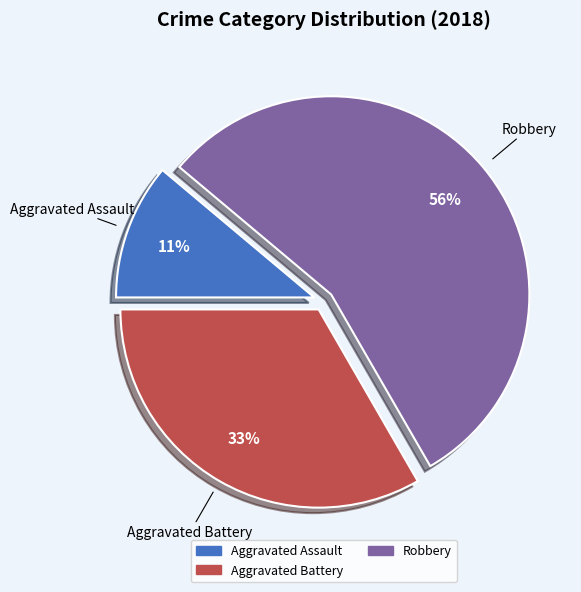

Is there any slice that represents more than half of the pie?

Yes